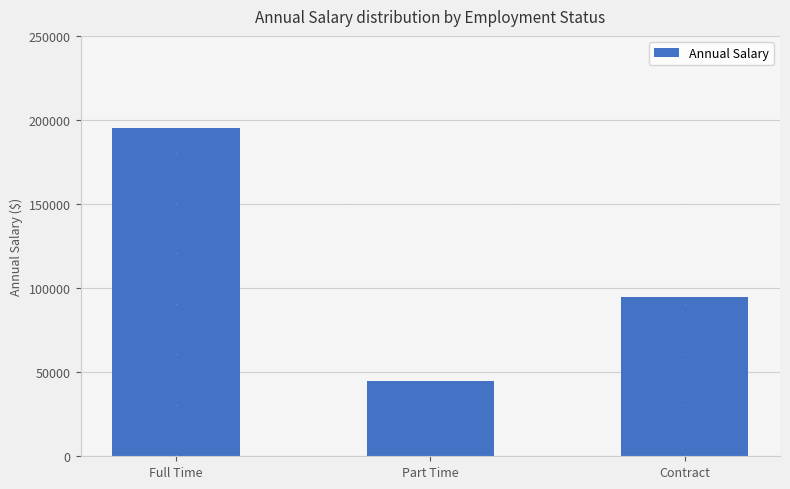

Approximately how many times larger is the value at Full Time compared to Contract?

2.1